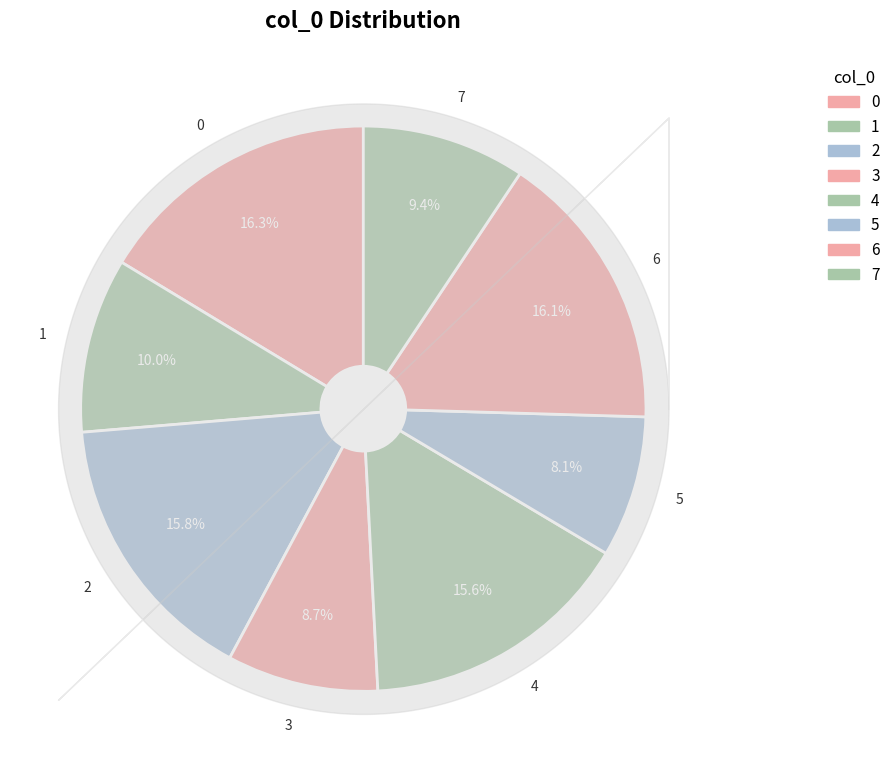

Which slice is the smallest?

5